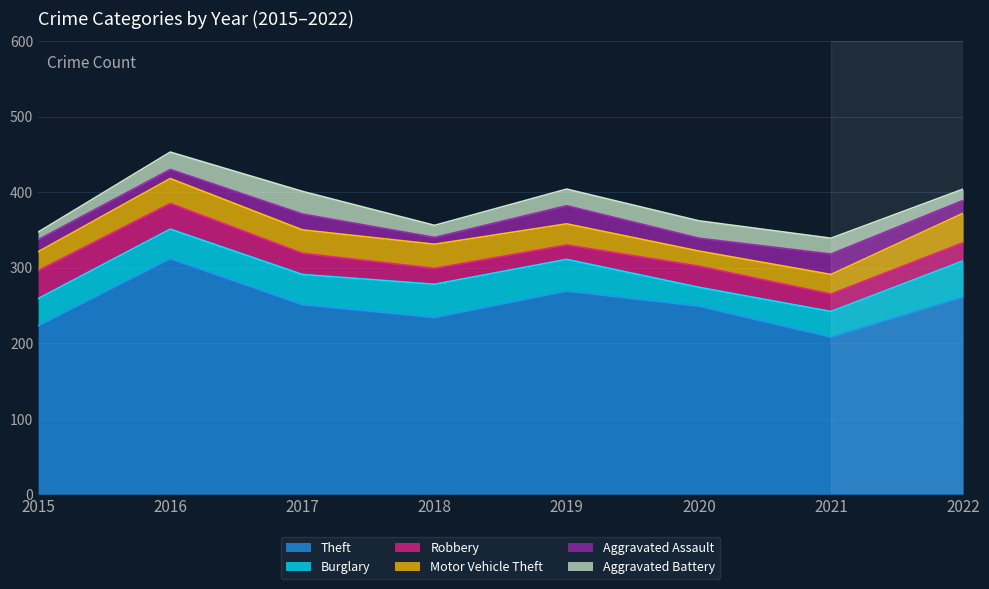

Which label corresponds to the smallest value in the chart?

2018